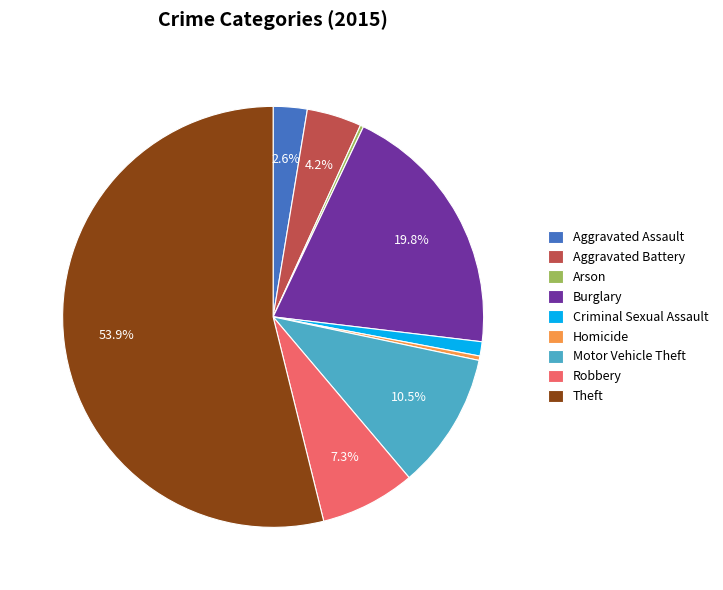

Does Robbery account for over 50% of the chart?

No